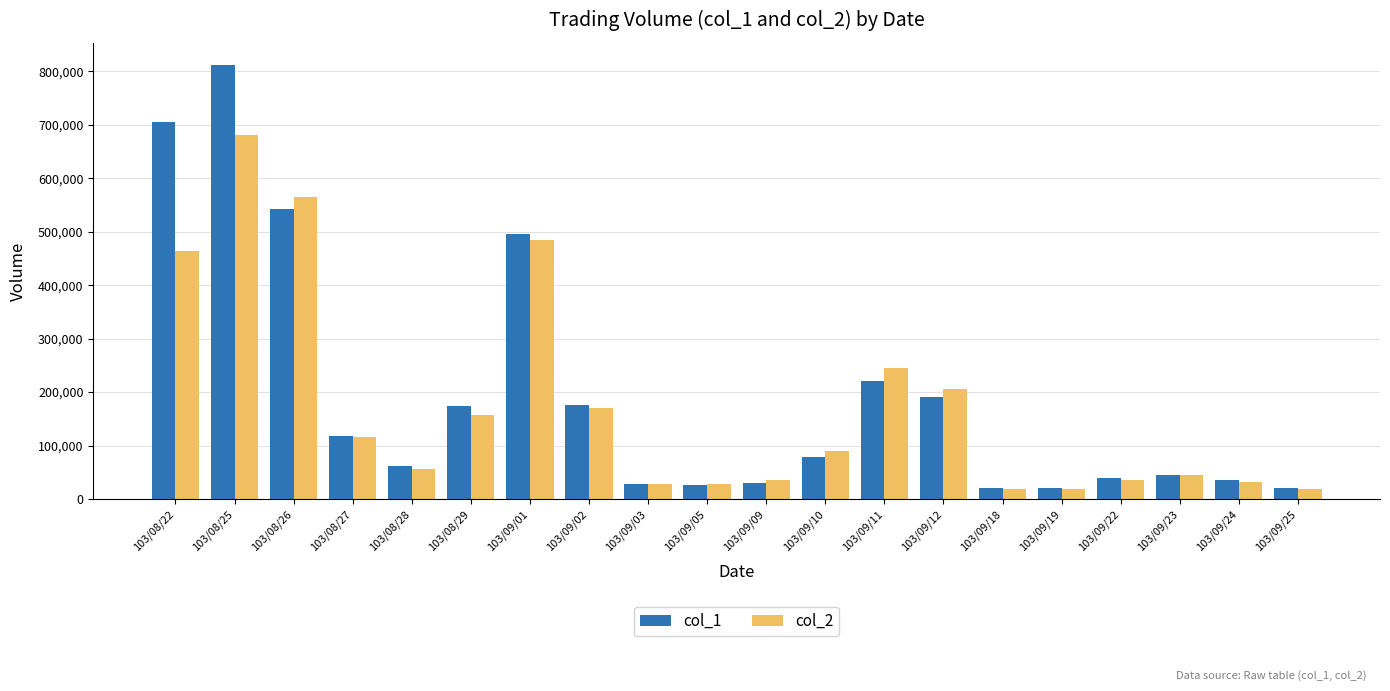

Where does the col_1 series first go above 78000?

103/08/22